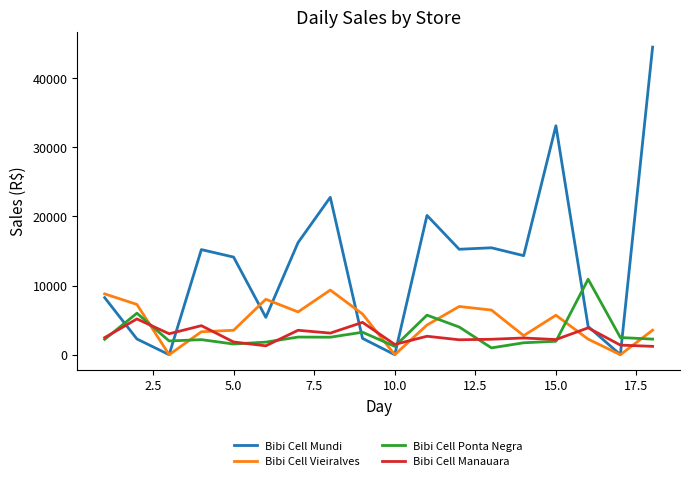

Rank the series by their maximum value, from highest to lowest.

Bibi Cell Mundi, Bibi Cell Ponta Negra, Bibi Cell Vieiralves, Bibi Cell Manauara